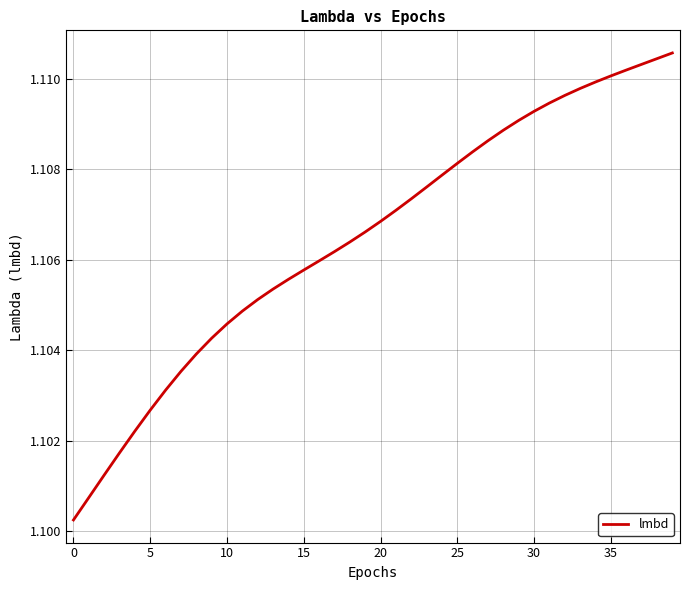

Does the chart have visible grid lines?

Yes